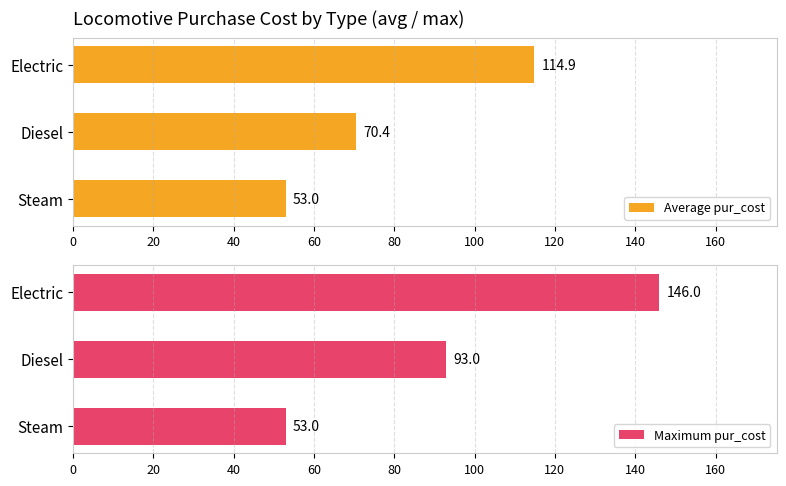

Count the number of categories in the chart.

3